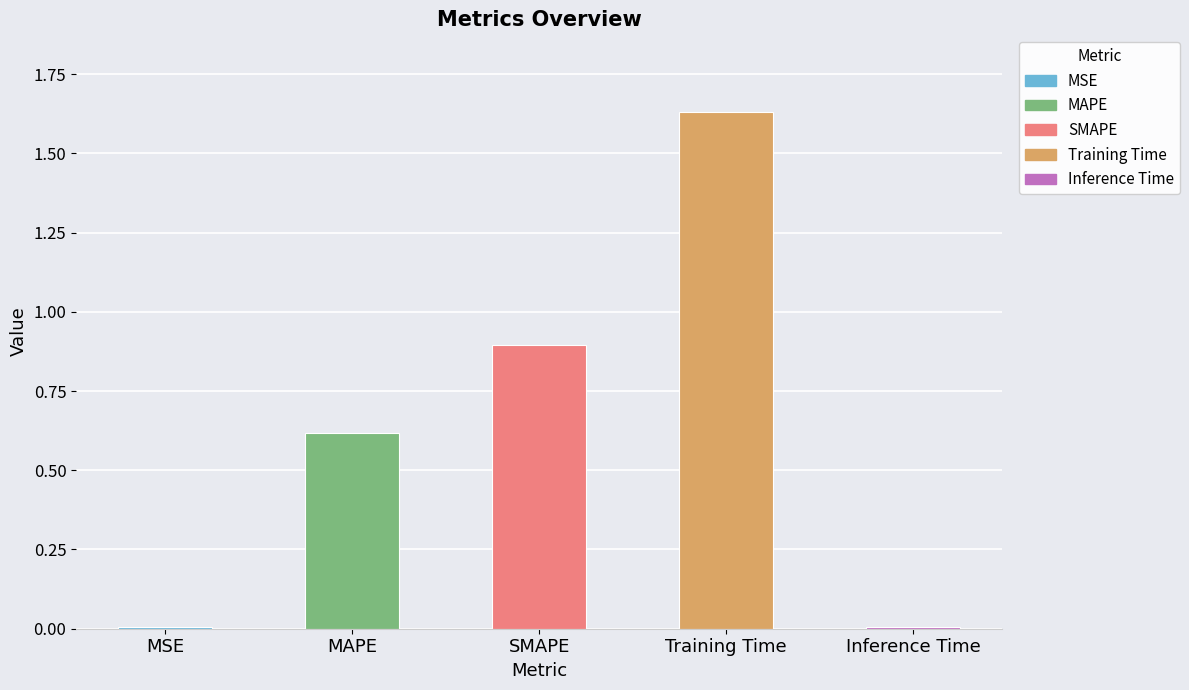

Which category has the highest value across all series?

Training Time